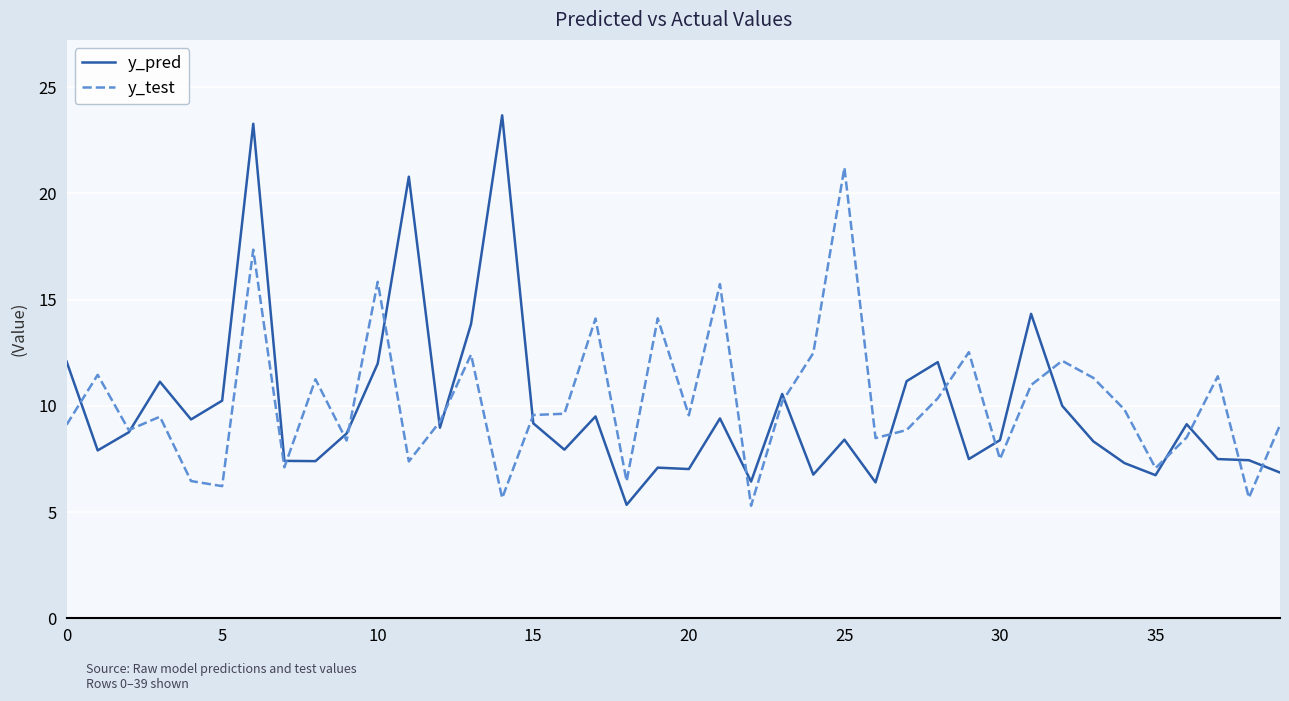

Which series has the largest range (max minus min)?

y_pred